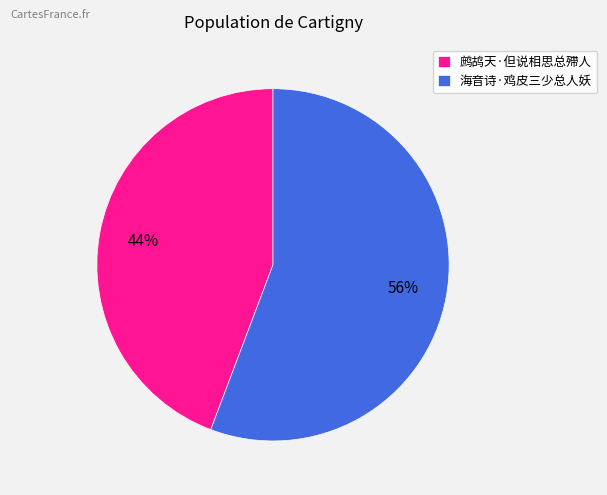

Rank the categories by value from lowest to highest.

鹧鸪天·但说相思总殢人, 海音诗·鸡皮三少总人妖